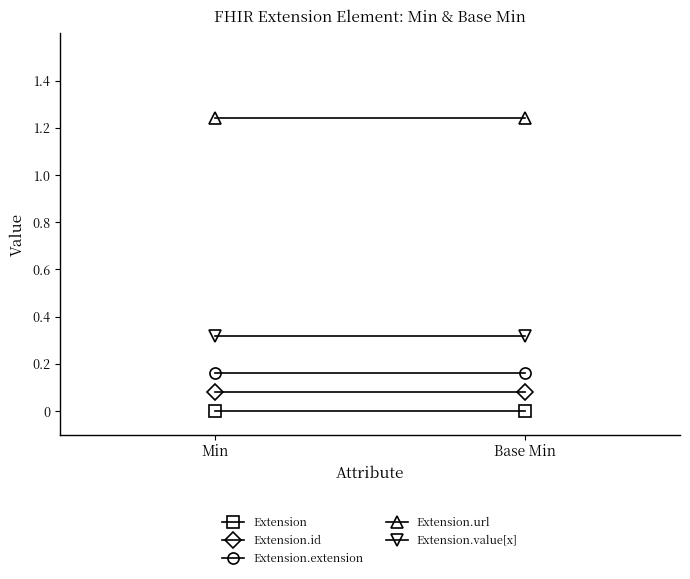

What is the total value across all series at Min?

1.8